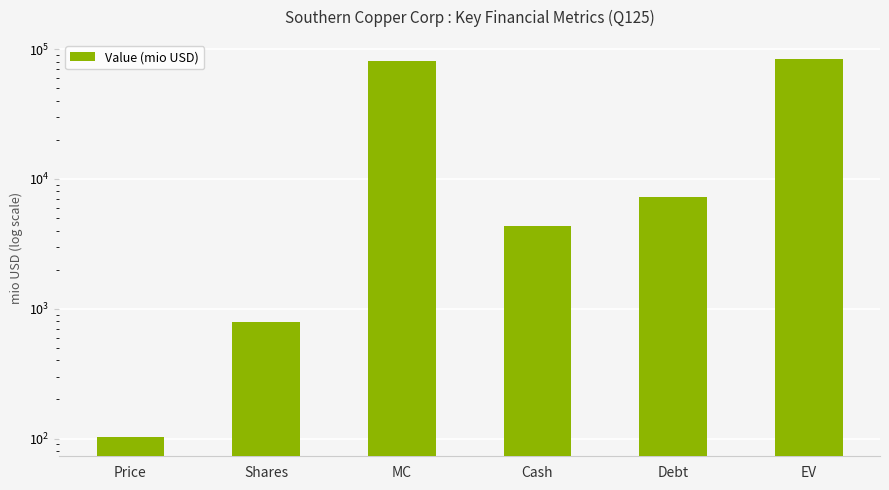

Where does the data first go above 7247?

MC